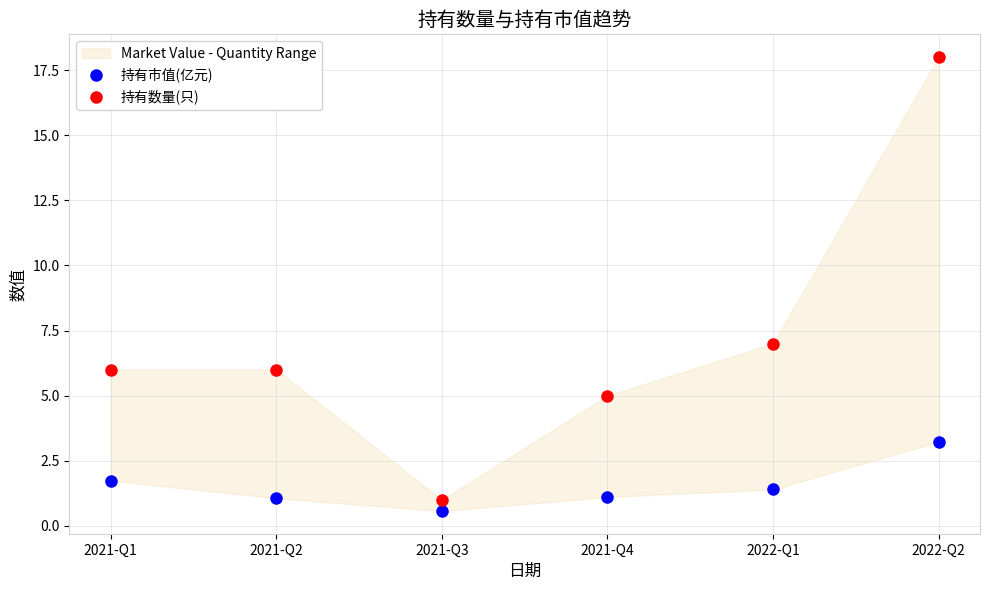

Between 2022-Q1 and 2022-Q2, which series saw the biggest shift?

持有数量(只)